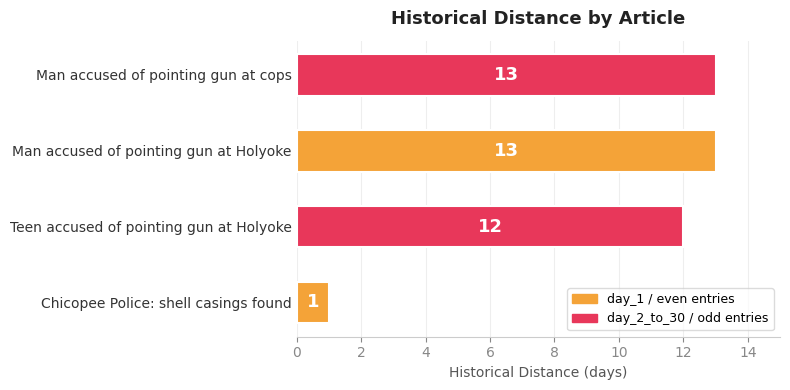

Reading bottom to top, list all the values displayed in this chart.

Chicopee Police: shell casings found=1	Teen accused of pointing gun at Holyoke=12	Man accused of pointing gun at Holyoke=13	Man accused of pointing gun at cops=13